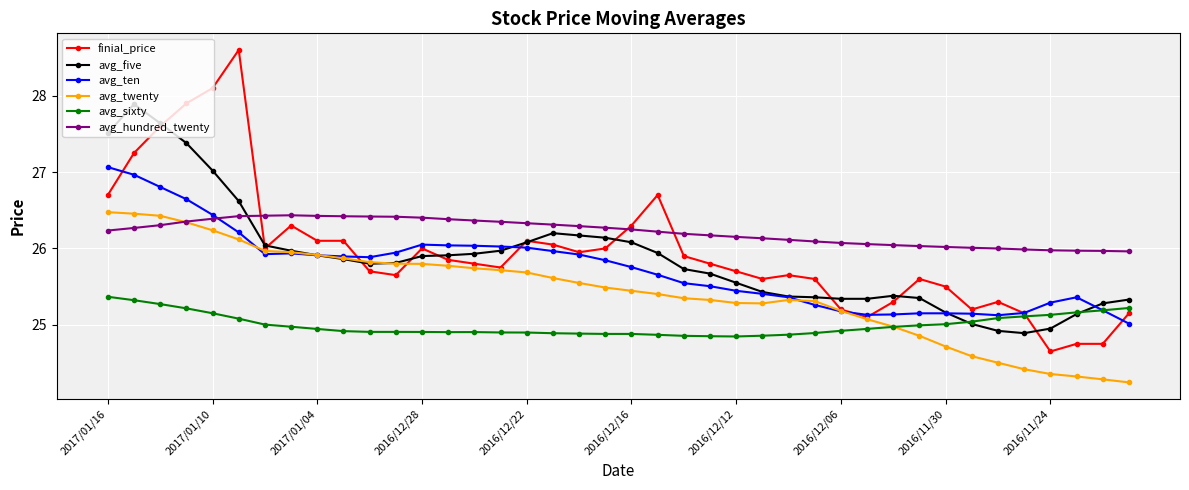

At how many categories does at least one series exceed 24?

40